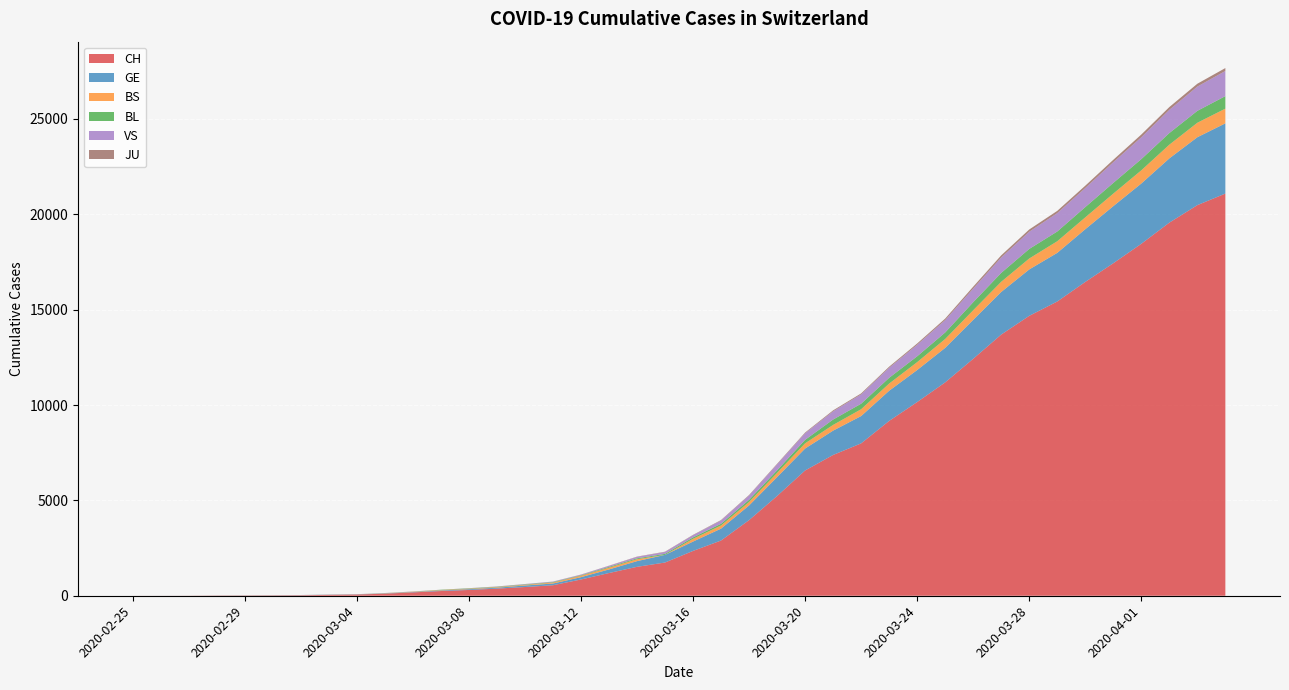

Reading left to right, list all the values displayed in this chart.

CH: 1	2	4	11	14	20	26	46	63	109	176	247	303	373	458	551	852	1191	1516	1742	2350	2896	3965	5229	6569	7382	7990	9167	10156	11188	12424	13695	14677	15429	16455	17435	18455	19564	20482	21088
GE: 0	1	1	3	5	7	7	9	9	13	18	30	40	49	79	90	121	188	298	401	490	623	769	991	1150	1276	1432	1582	1679	1809	2041	2234	2433	2550	2764	2994	3161	3369	3561	3683
BS: 0	0	1	1	1	1	1	3	3	8	15	21	24	28	33	49	73	92	100	0	144	165	182	222	272	299	358	376	414	466	505	534	573	609	621	657	691	718	758	771
BL: 0	0	0	1	2	2	2	2	2	6	6	15	19	20	22	26	26	42	47	54	76	89	116	134	184	282	289	302	306	341	422	466	502	511	539	561	588	610	625	656
VS: 0	0	0	1	1	0	3	3	4	5	6	0	7	12	17	22	30	53	76	98	116	173	225	311	346	433	490	527	606	651	715	808	902	964	1000	1085	1145	1218	1273	1319
JU: 0	0	0	0	0	0	0	1	1	2	3	4	4	5	6	6	9	10	15	16	17	24	26	31	37	49	51	57	66	78	99	112	118	118	122	127	144	145	149	153